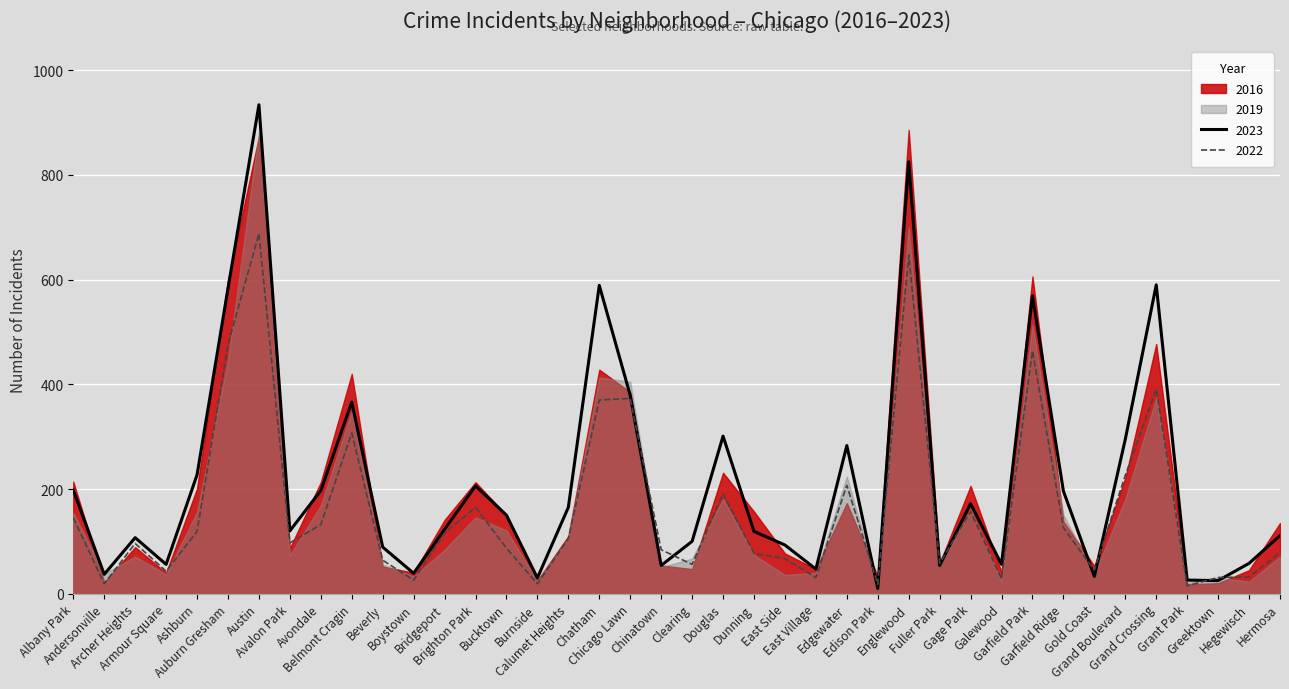

Where do 2022 and 2023 first cross each other?

Chicago Lawn and Chinatown